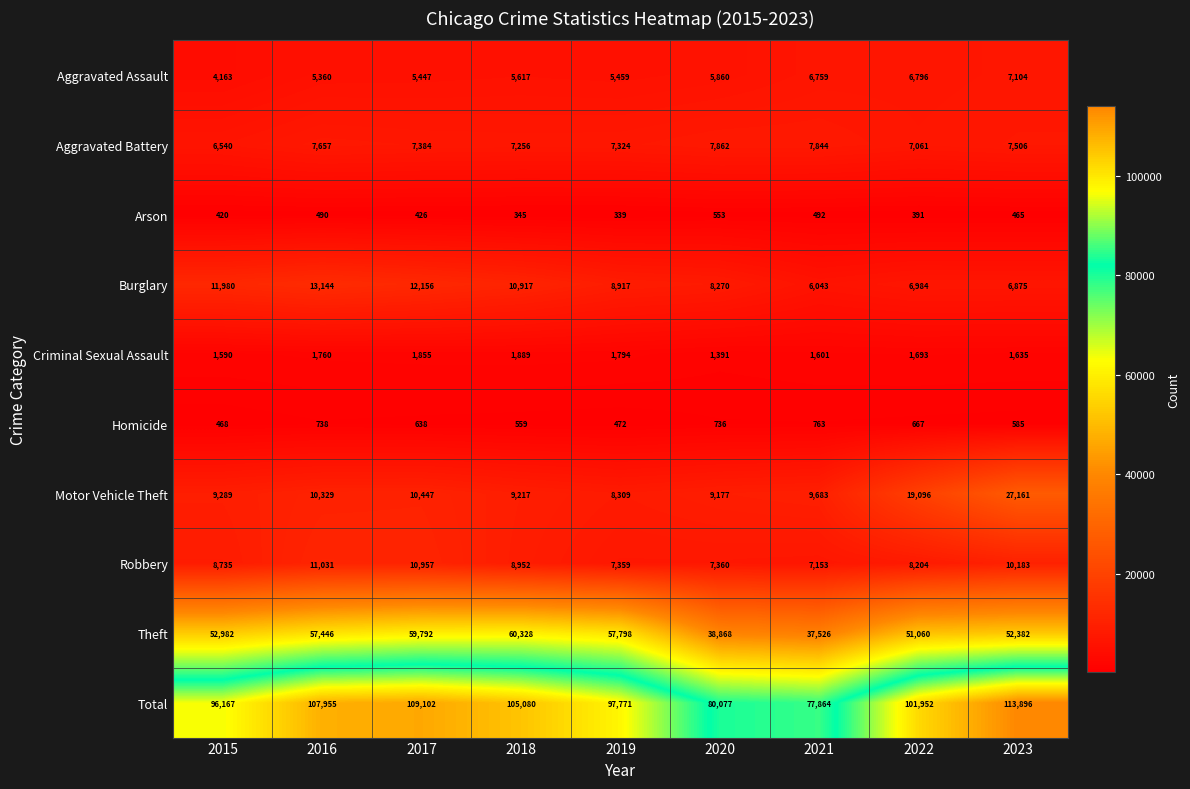

What is the difference between the Theft values at 2019 and 2017?

1994